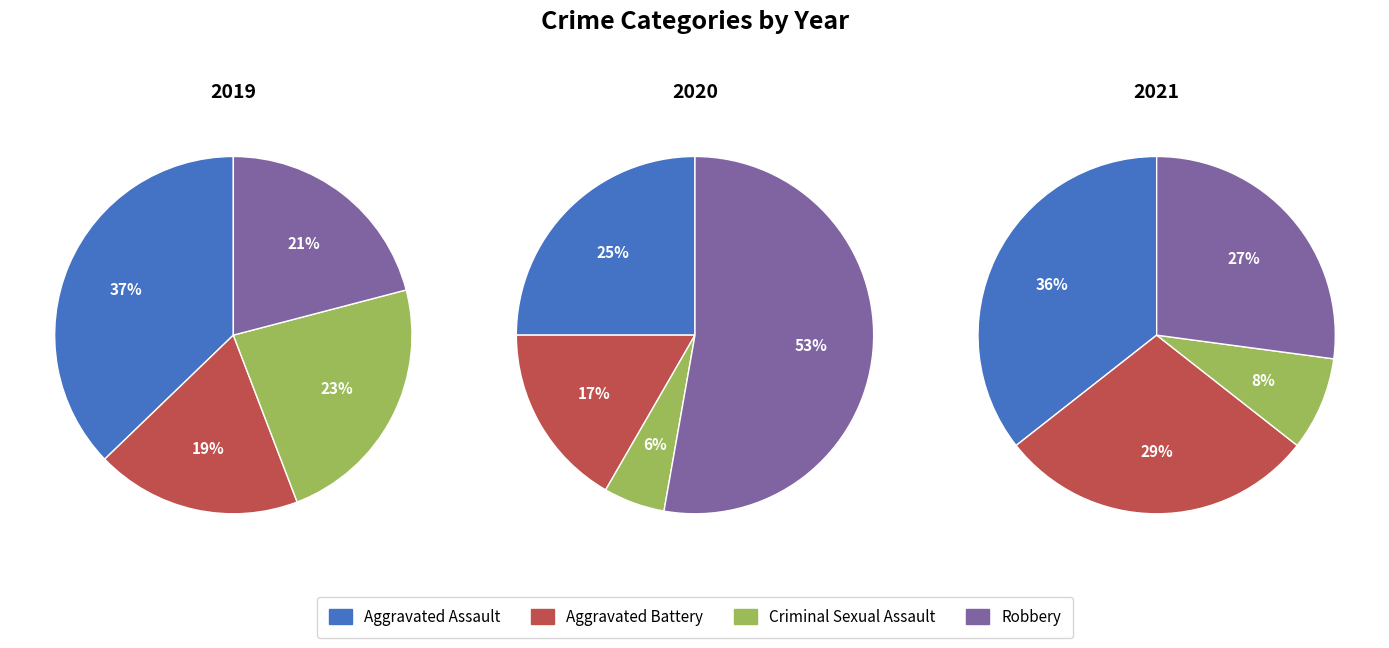

Which series has the widest spread of values?

2020